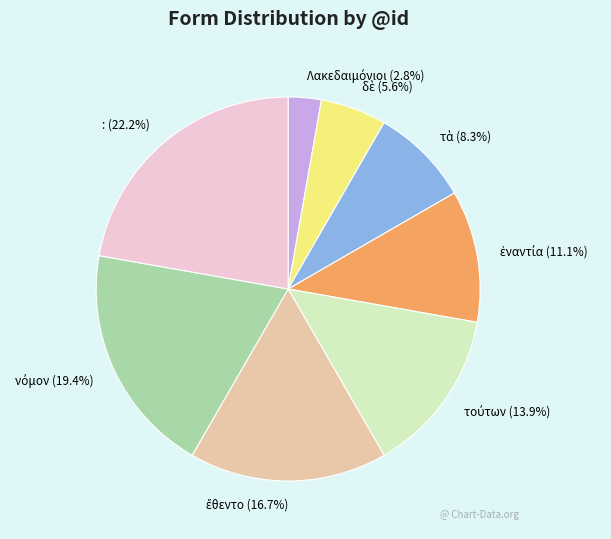

Which category has the biggest portion of the pie?

: